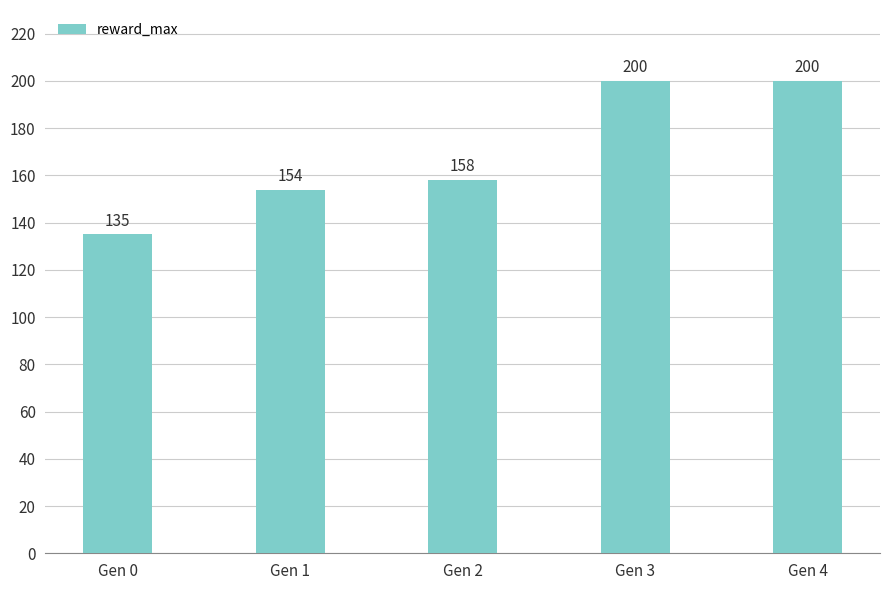

What is the sum of all values?

847